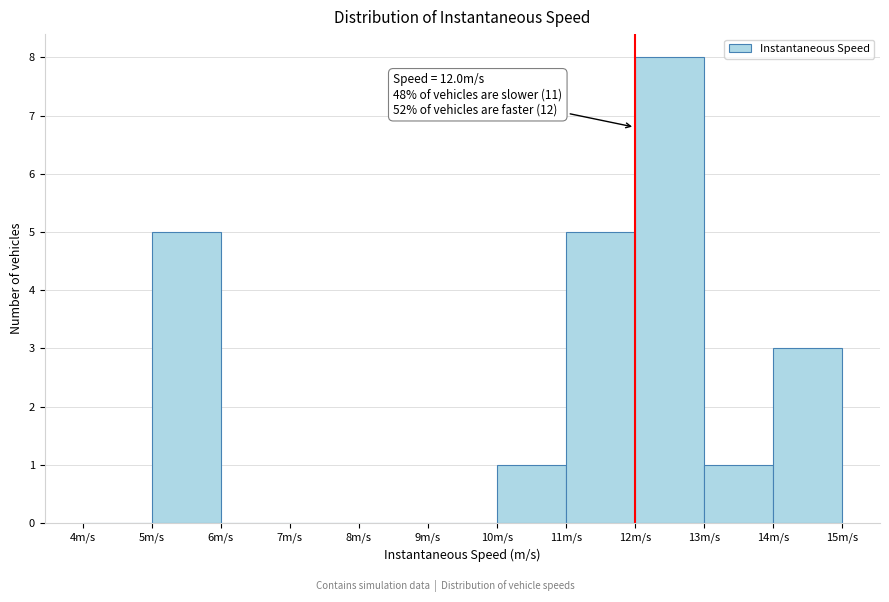

Which range on the x-axis has the tallest bar?

12 to 13